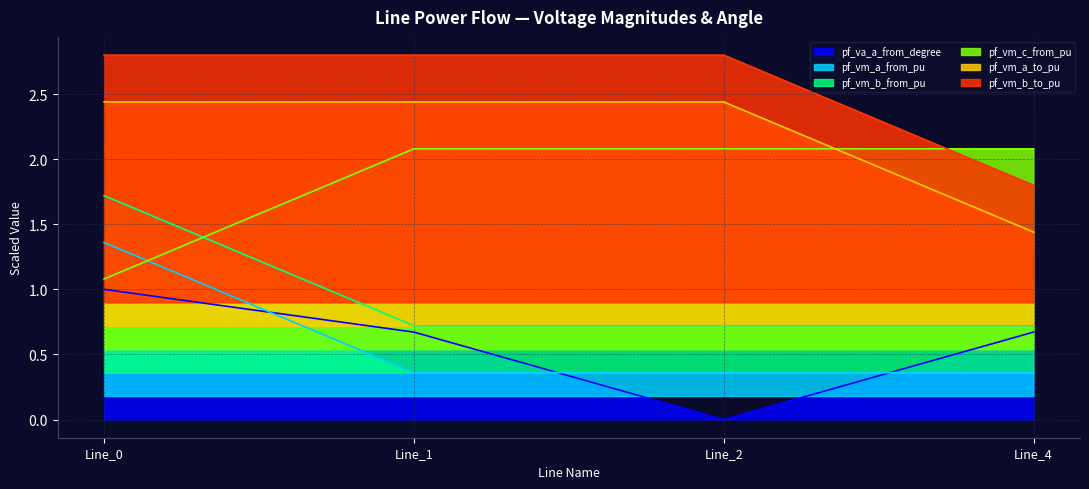

What is the value of the pf_vm_a_from_pu point at the 4th from the left?

0.4